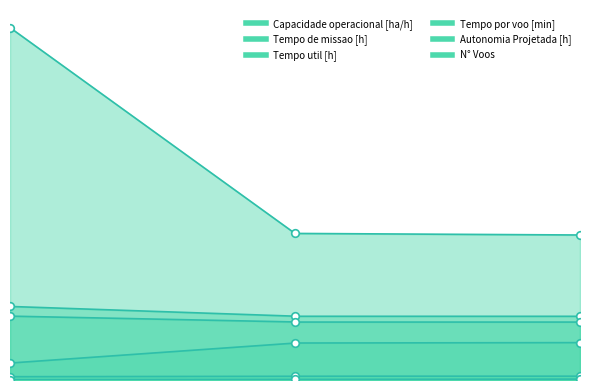

What are all the series names shown in the legend?

Capacidade operacional [ha/h], Tempo de missao [h], Tempo util [h], Tempo por voo [min], Autonomia Projetada [h], N° Voos